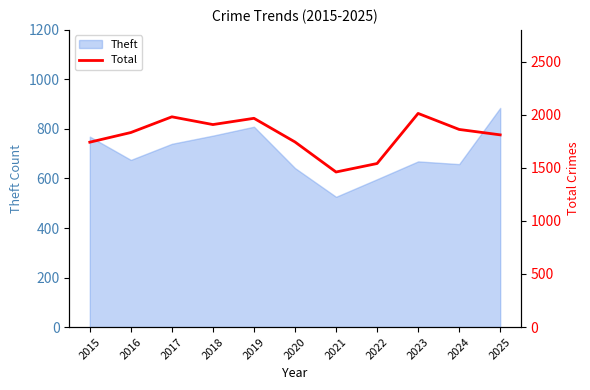

Rank the categories by value from lowest to highest.

2021, 2022, 2015, 2020, 2025, 2016, 2024, 2018, 2019, 2017, 2023